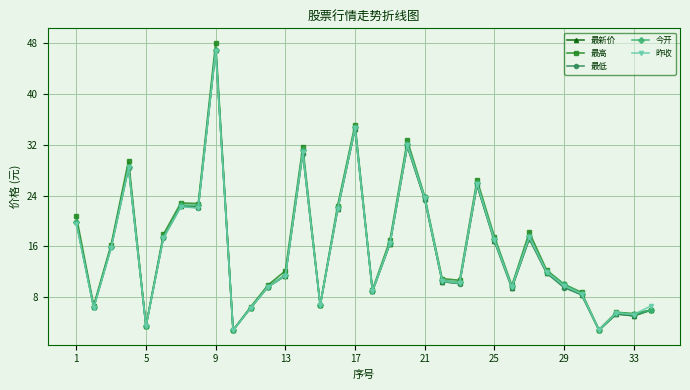

What is the lowest value of the 最低 series?

2.8